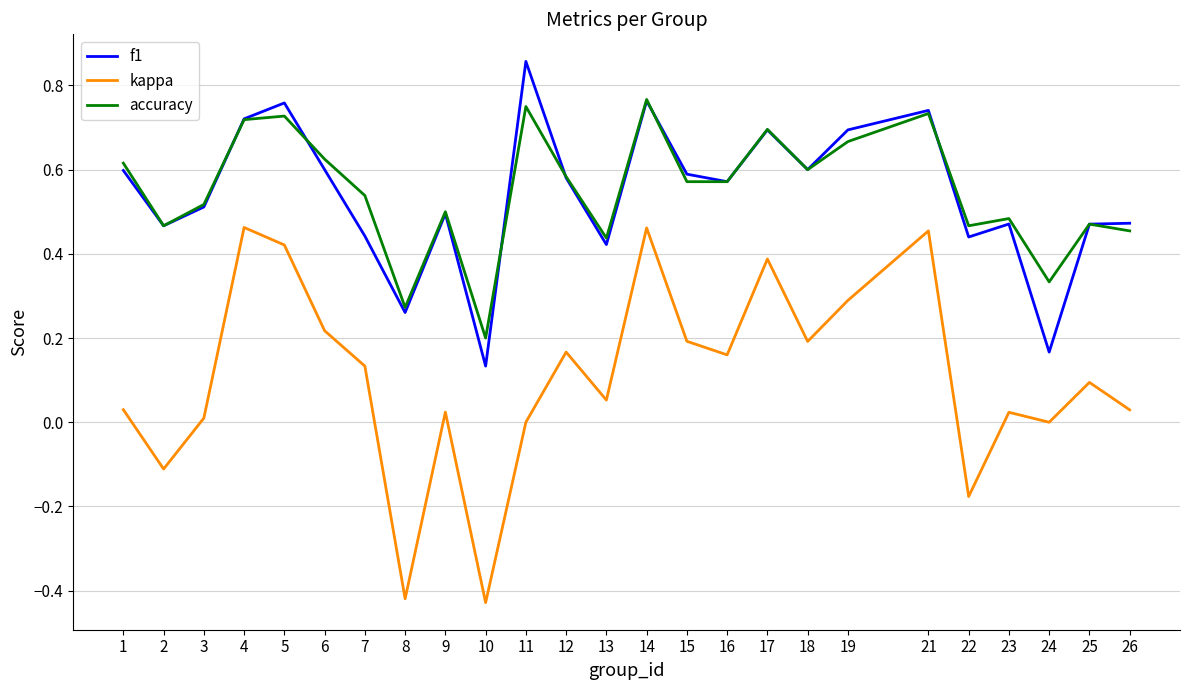

Which category has the highest value across all series?

11